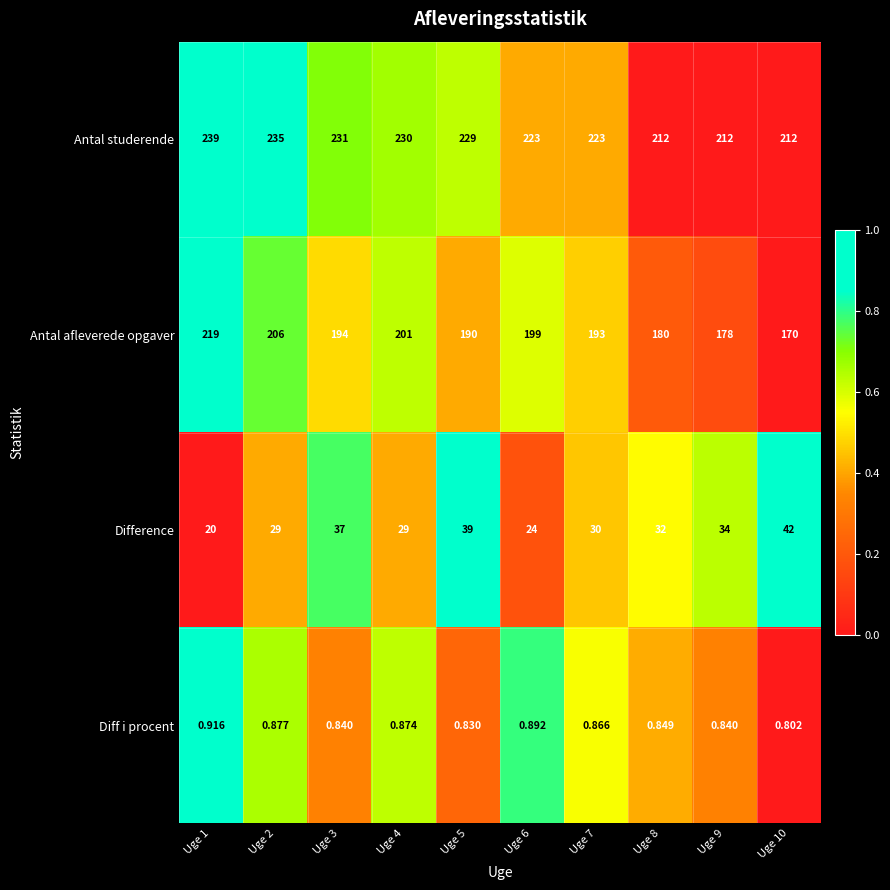

Is the value of Difference at Uge 5 greater than the value of Antal afleverede opgaver at Uge 10?

No